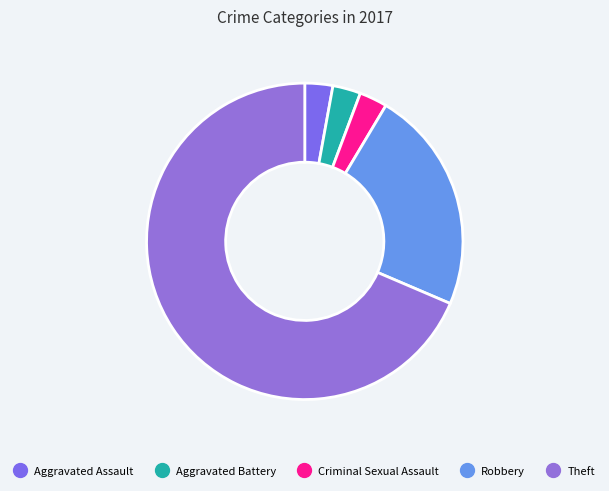

Count the number of slices in the pie.

5